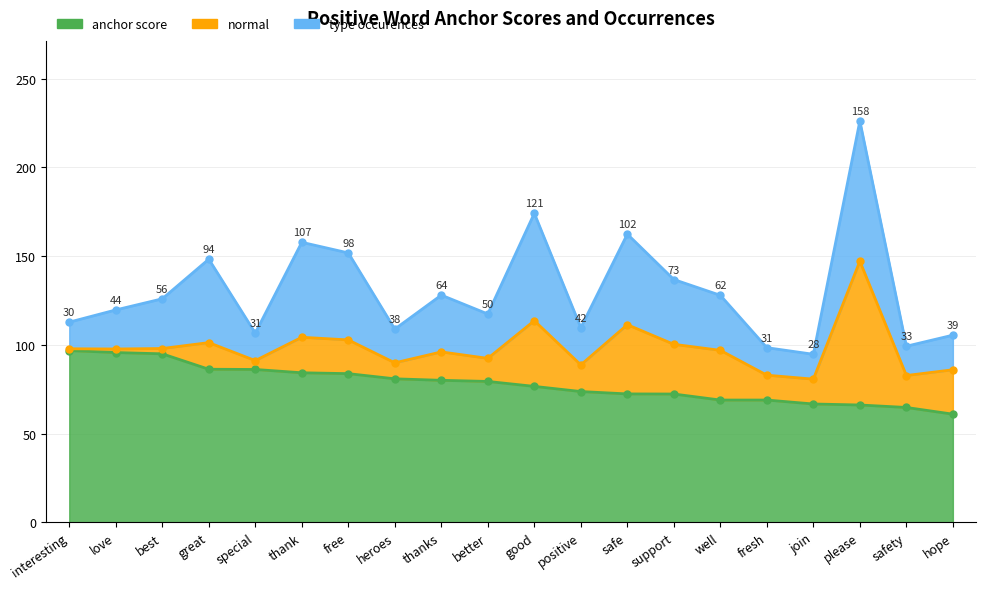

Is the value of total occurences at interesting greater than the value of positive % at love?

Yes